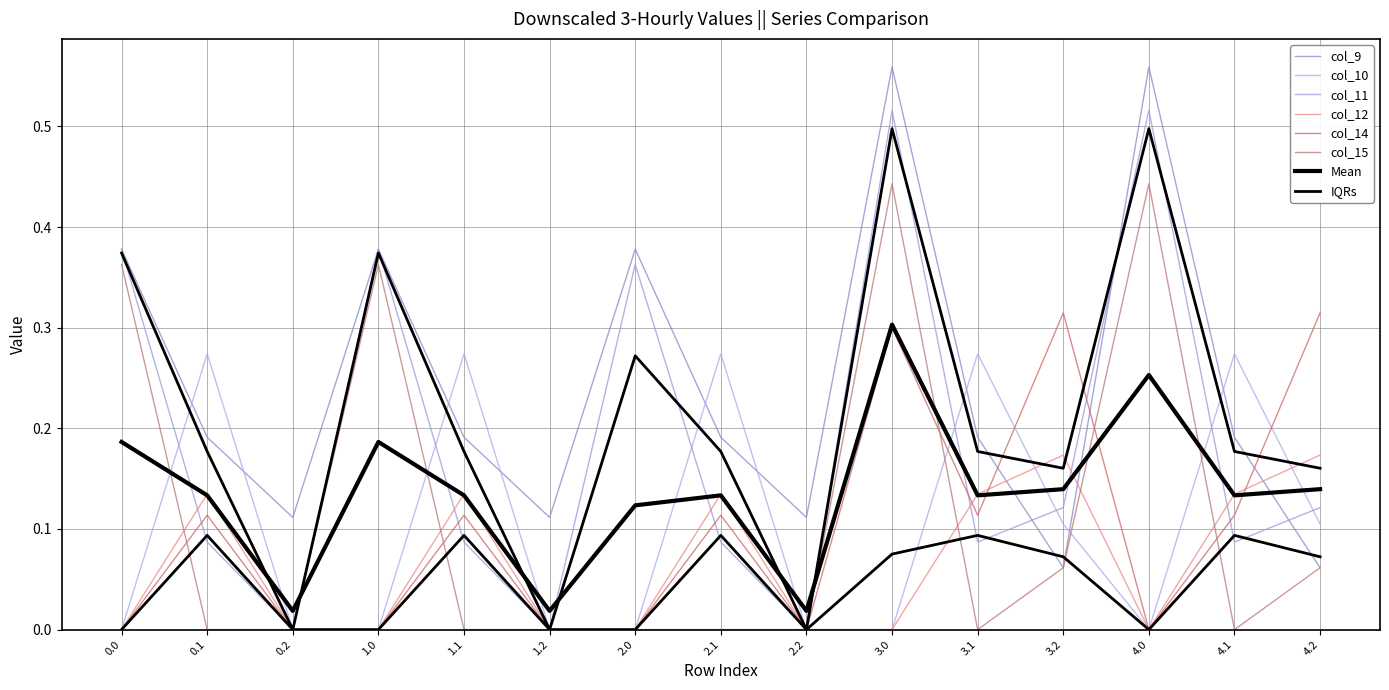

True or false: col_12 and col_10 cross at least once.

True